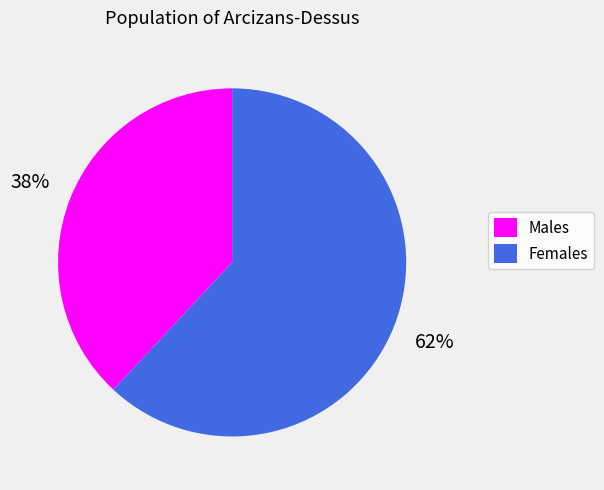

How many segments does this pie chart have?

2